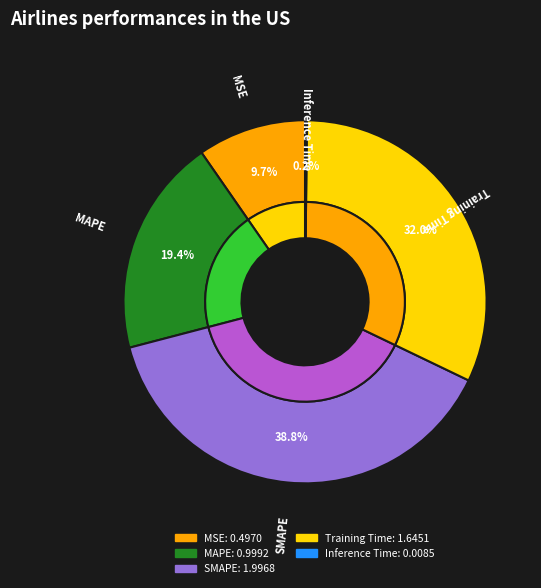

Which slice is the largest?

SMAPE